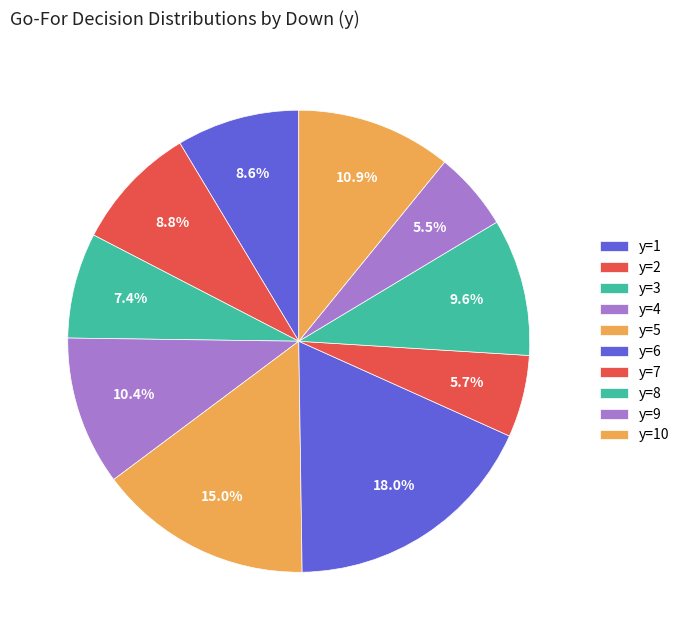

Is it true that y=8 is 7% of the pie?

False